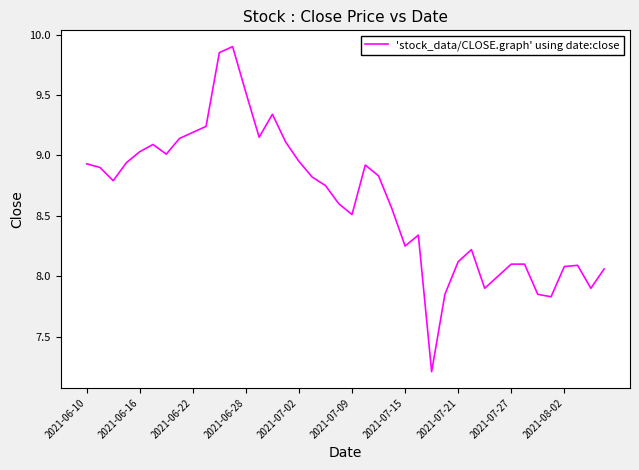

What is the greatest value displayed?

9.9